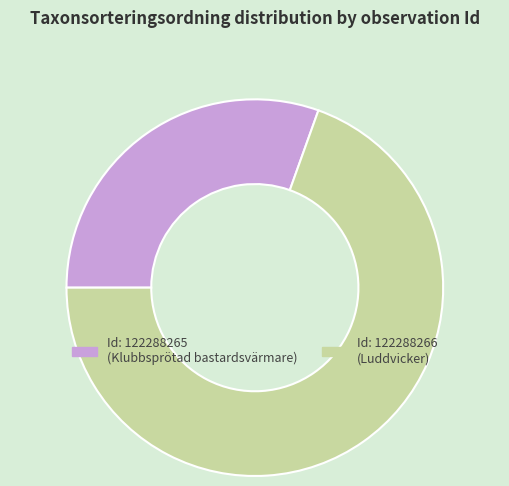

Is there a majority slice in this chart?

Yes